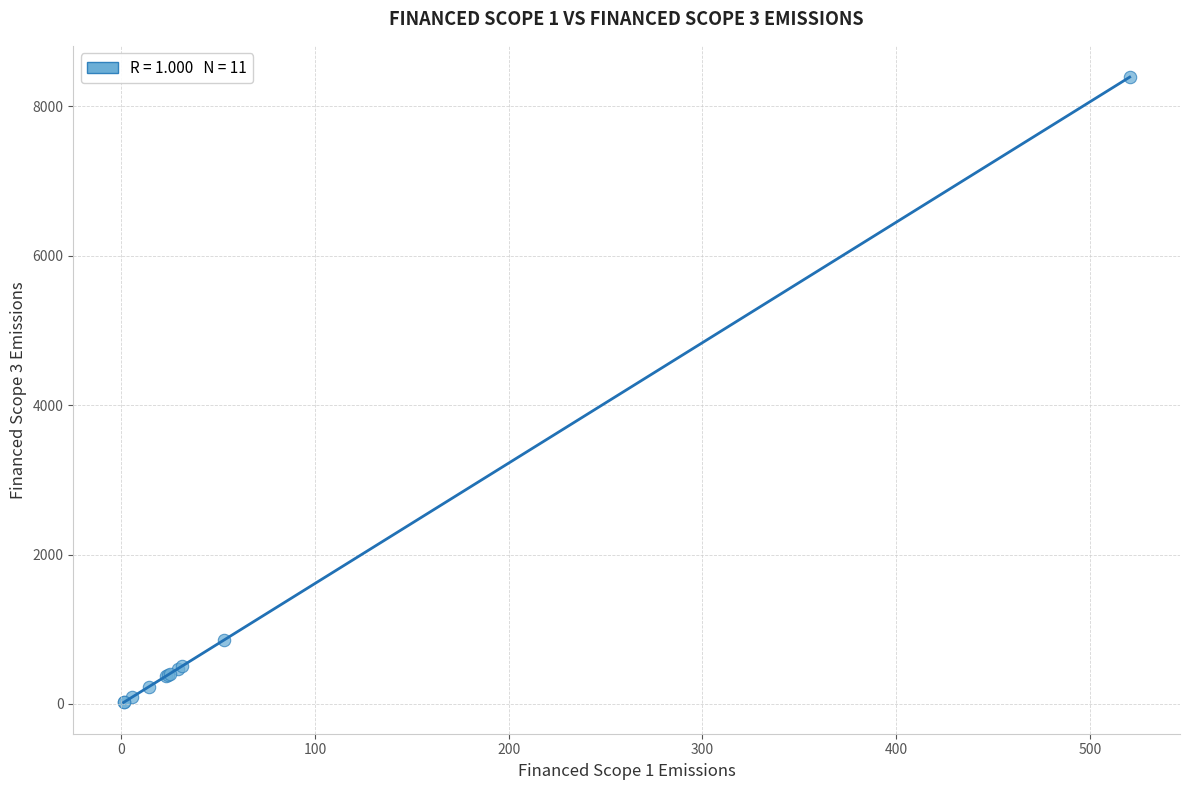

What Y value in the scatter plot is closest to 4205?

854.0